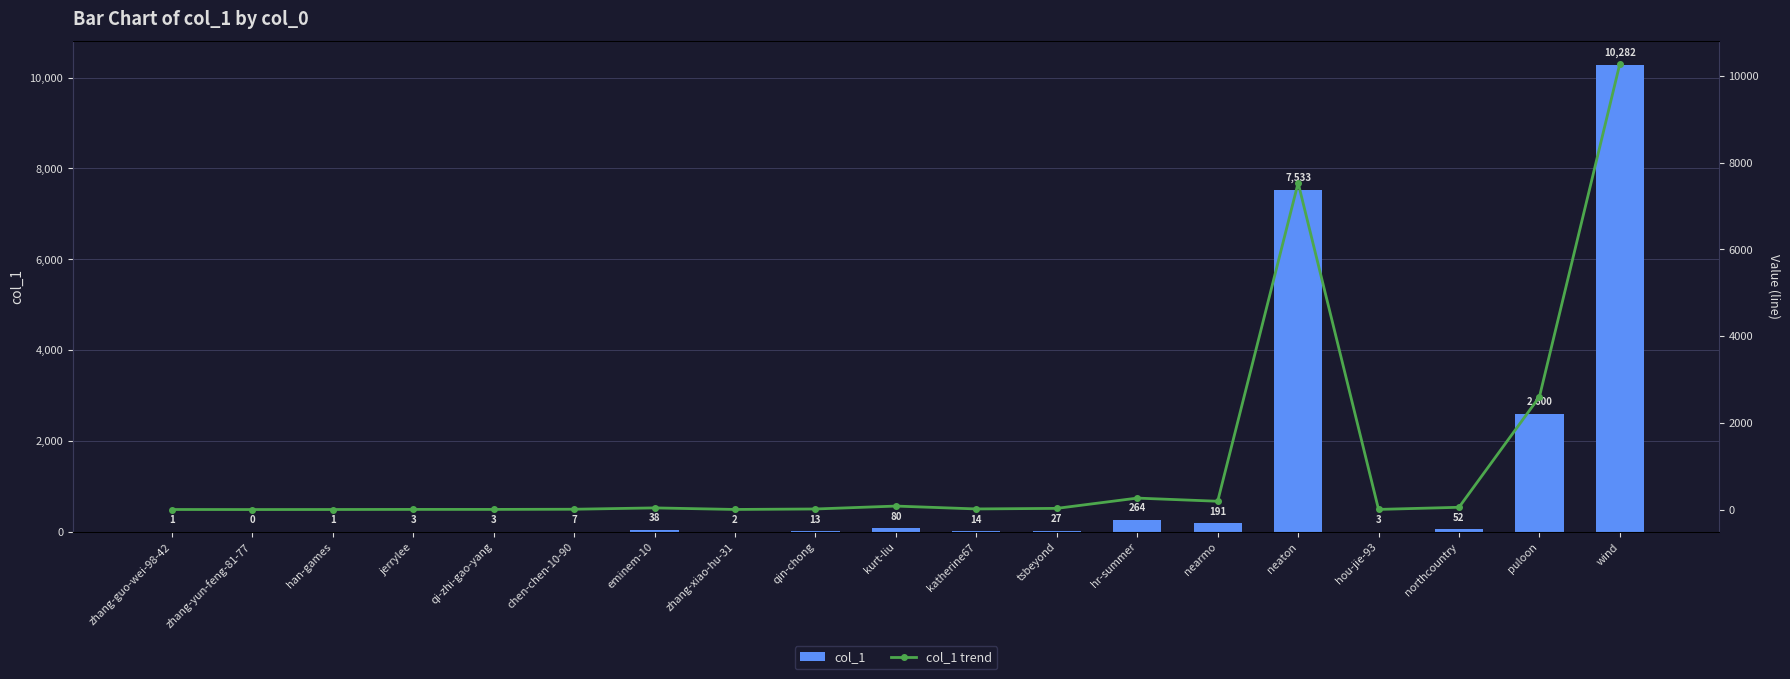

What is the sum of all col_1 trend values?

21114